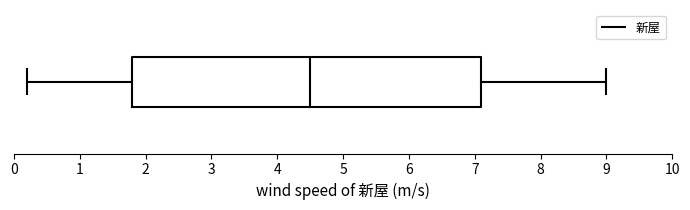

Read this box plot against the x-axis: the position of the median line, the range covered by the box, and the ends of both whiskers. The values are not printed on the chart, so give them approximately, as read against the axis.

median 4.5, box 1.8 to 7.1, whiskers 0.2 to 9.0